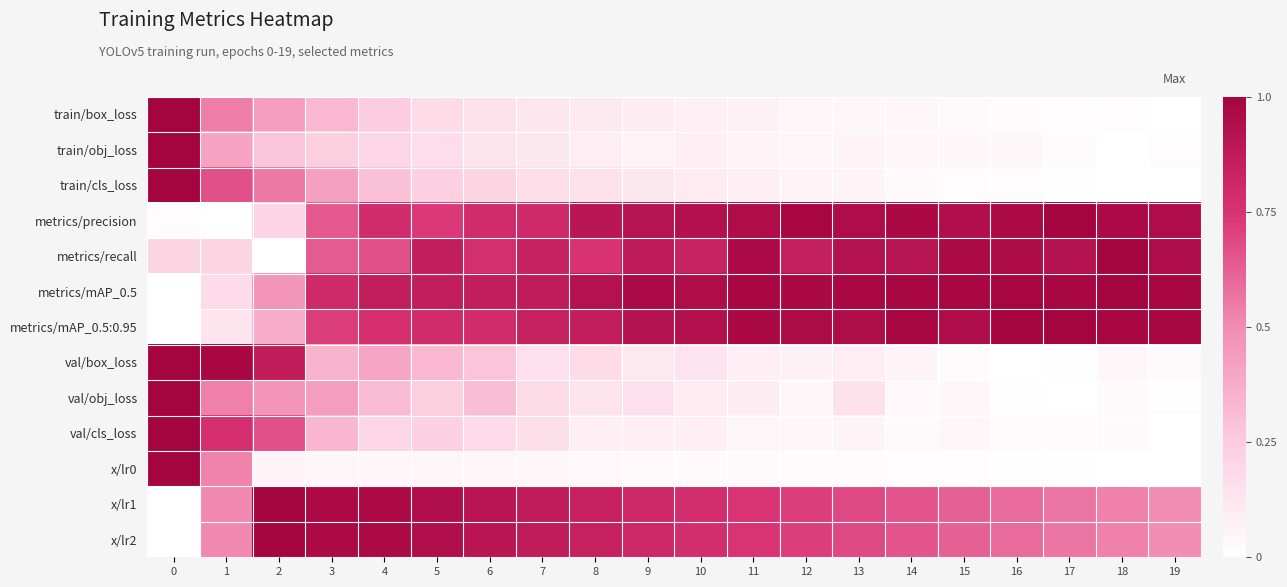

Which series has the widest spread of values?

train/box_loss